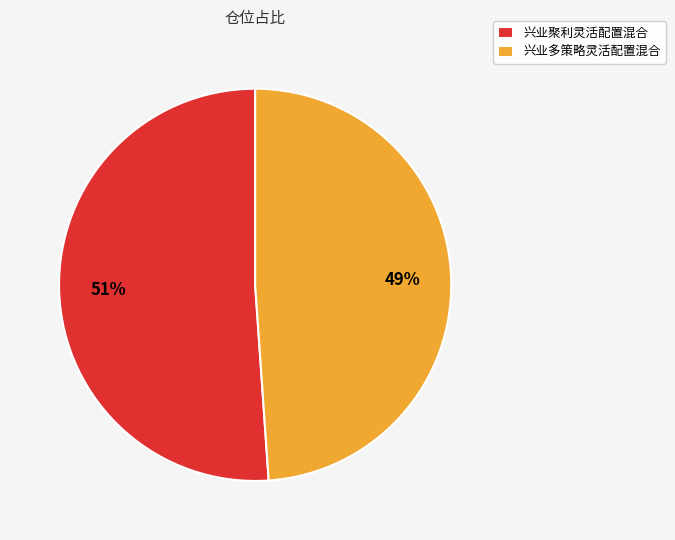

What is the ratio of the value at 兴业多策略灵活配置混合 to the value at 兴业聚利灵活配置混合?

1.0